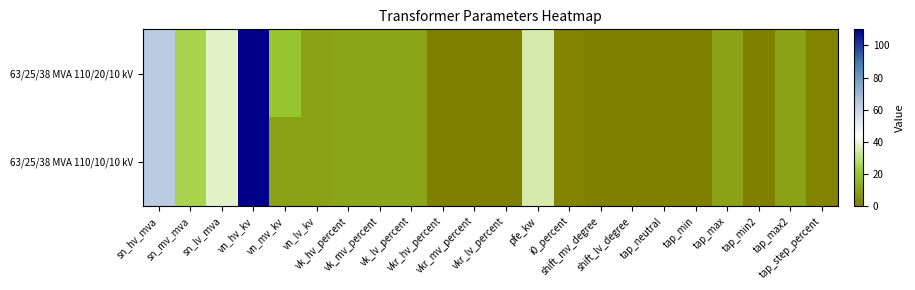

Which series changed the most between sn_hv_mva and tap_max2?

63/25/38 MVA 110/20/10 kV